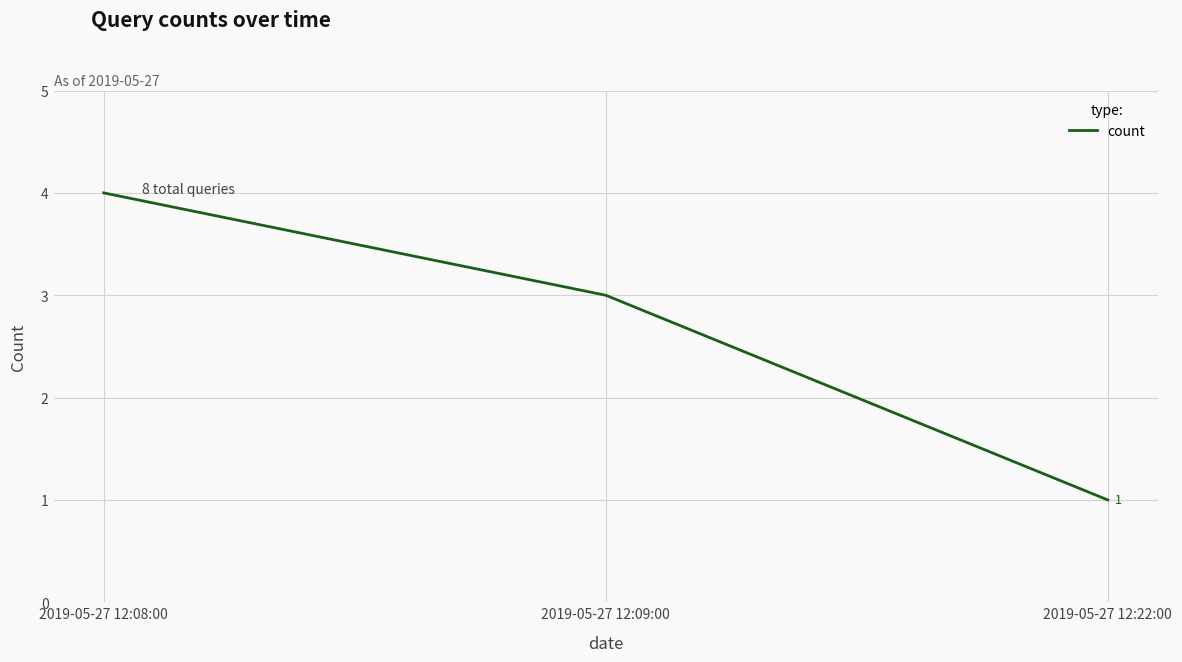

What position from the left is 2019-05-27 12:08:00?

1